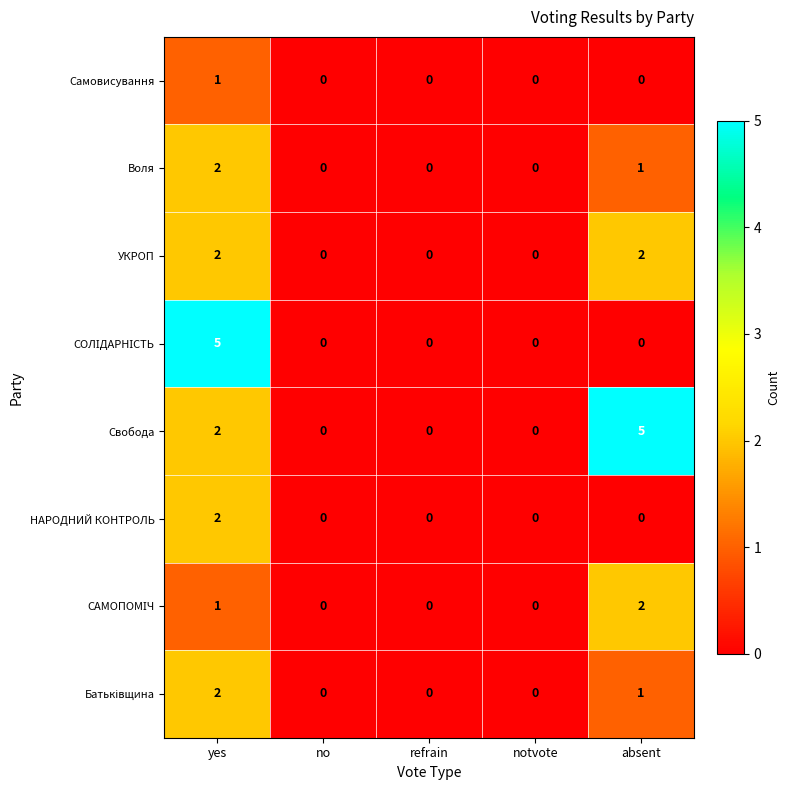

What is the difference between the highest and lowest values at yes?

4